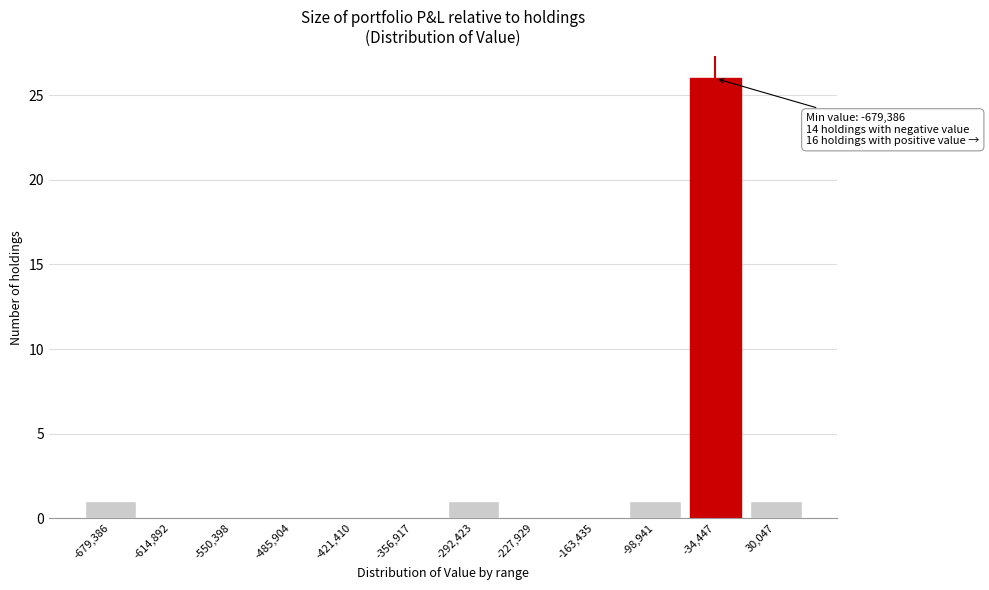

Reading right to left, transcribe all the data shown in this chart.

30,047=1	-34,447=26	-98,941=1	-163,435=0	-227,929=0	-292,423=1	-356,917=0	-421,410=0	-485,904=0	-550,398=0	-614,892=0	-679,386=1